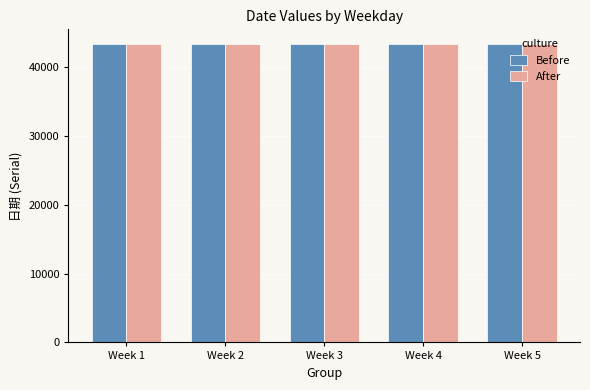

Is it true that Before equals 28214 at Week 4?

False